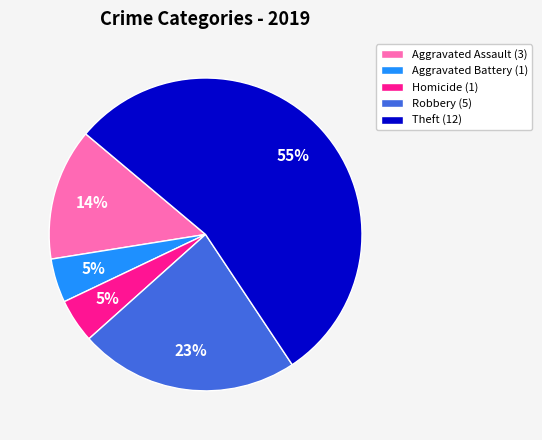

Which has a higher value, Robbery (5) or Aggravated Battery (1)?

Robbery (5)